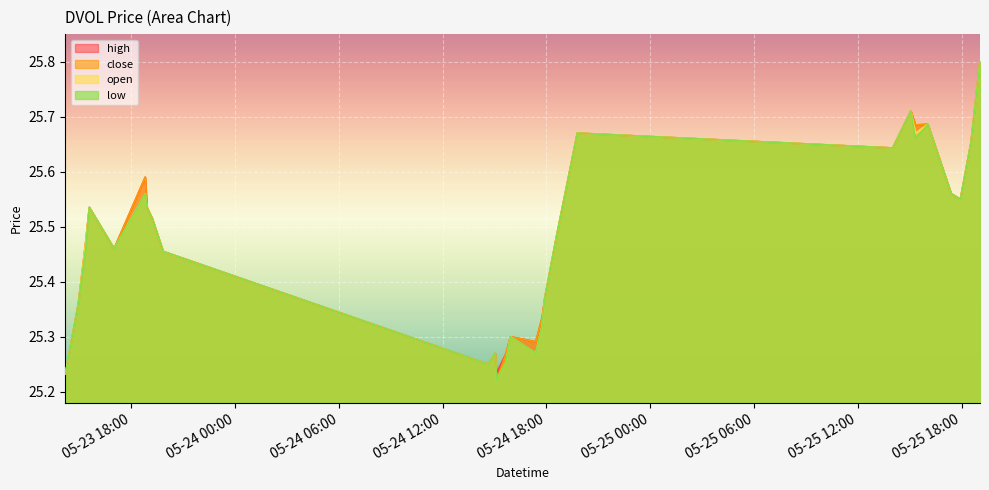

Count the open values in the range 25 to 26.

27